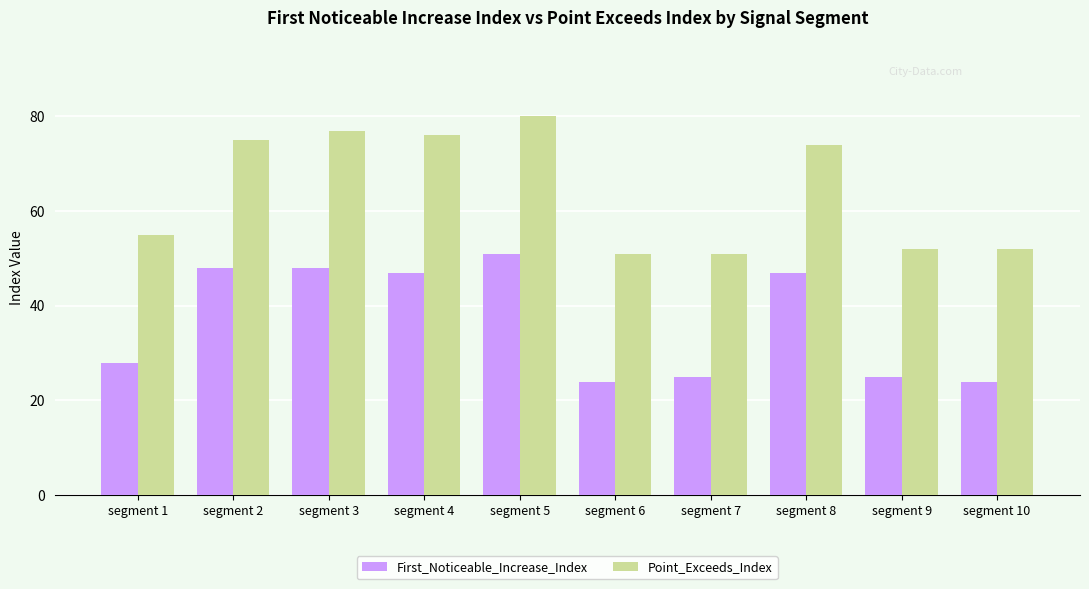

Is the value of First_Noticeable_Increase_Index at segment 8 greater than the value of Point_Exceeds_Index at segment 3?

No